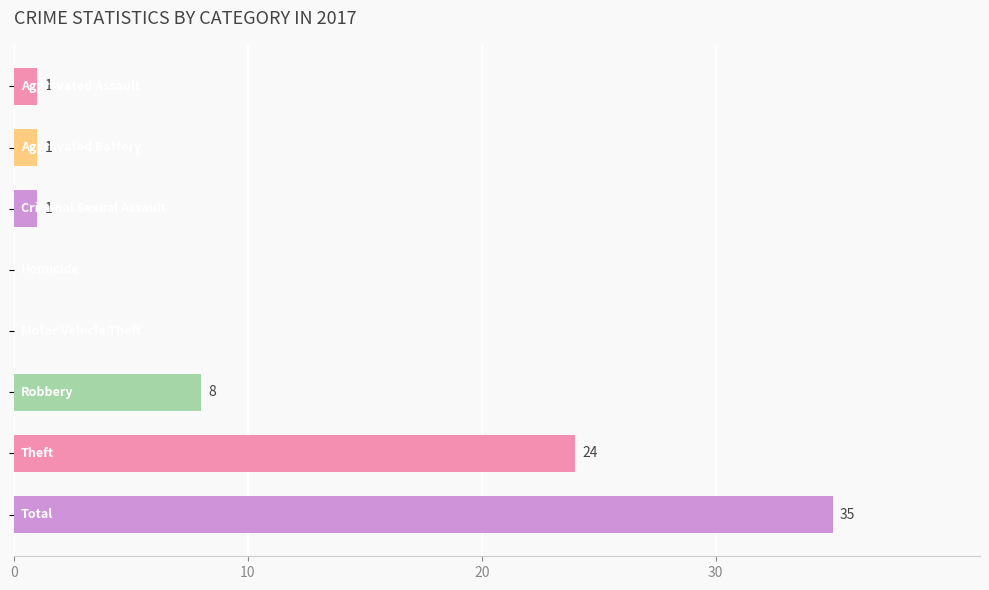

What is the maximum value shown in the chart?

35